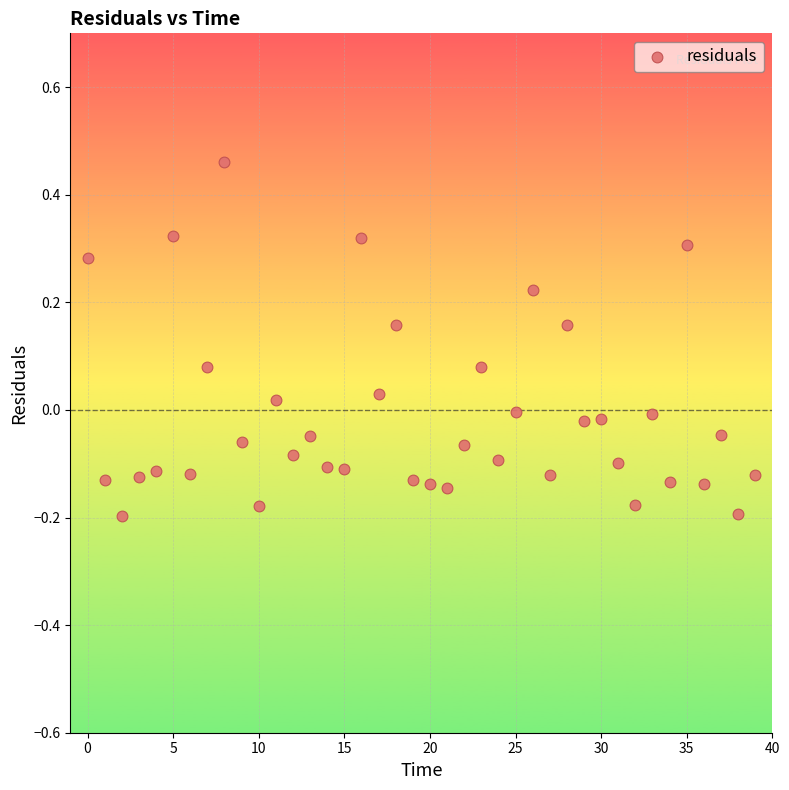

What is the range of Y values (max minus min)?

0.7